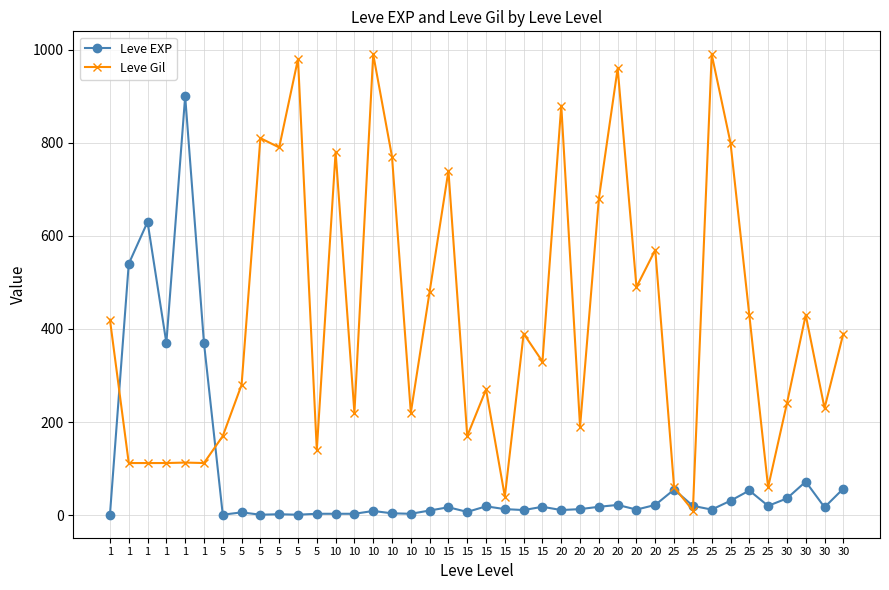

What is the difference between the maximum and minimum values in the Leve Gil series?

980